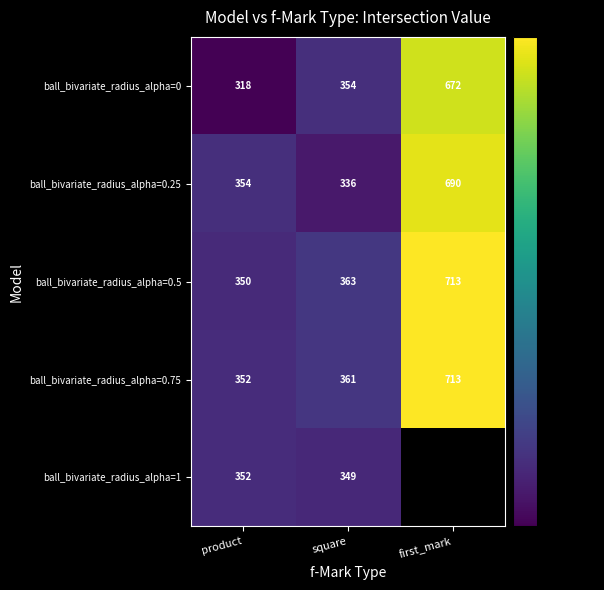

True or false: ball_bivariate_radius_alpha=0 has a value of 543.1 at square.

False